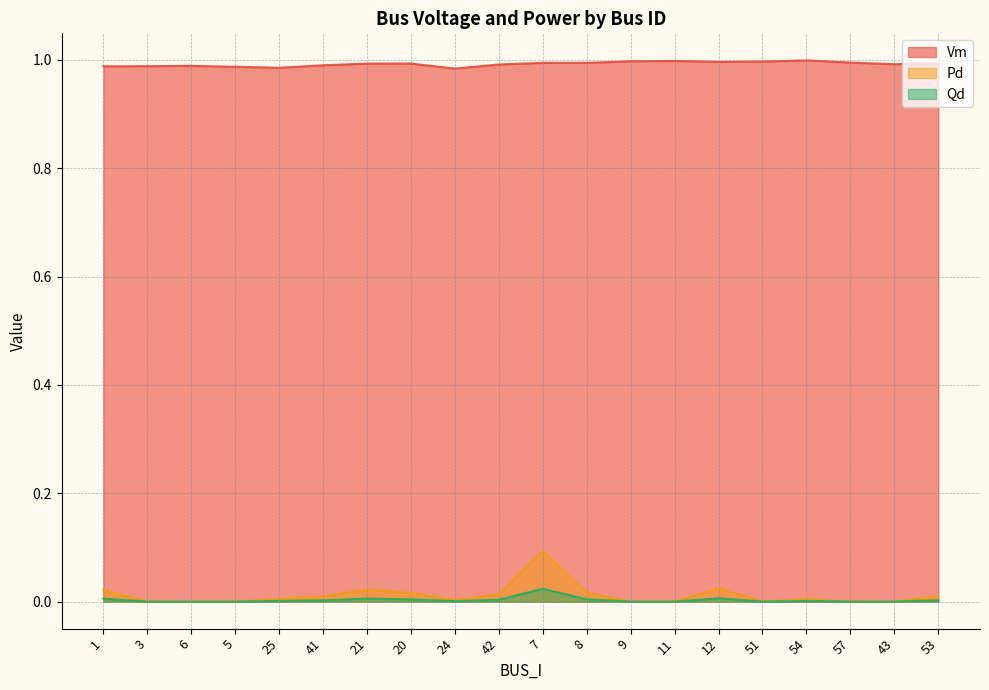

At which category does Pd reach its first local peak?

21